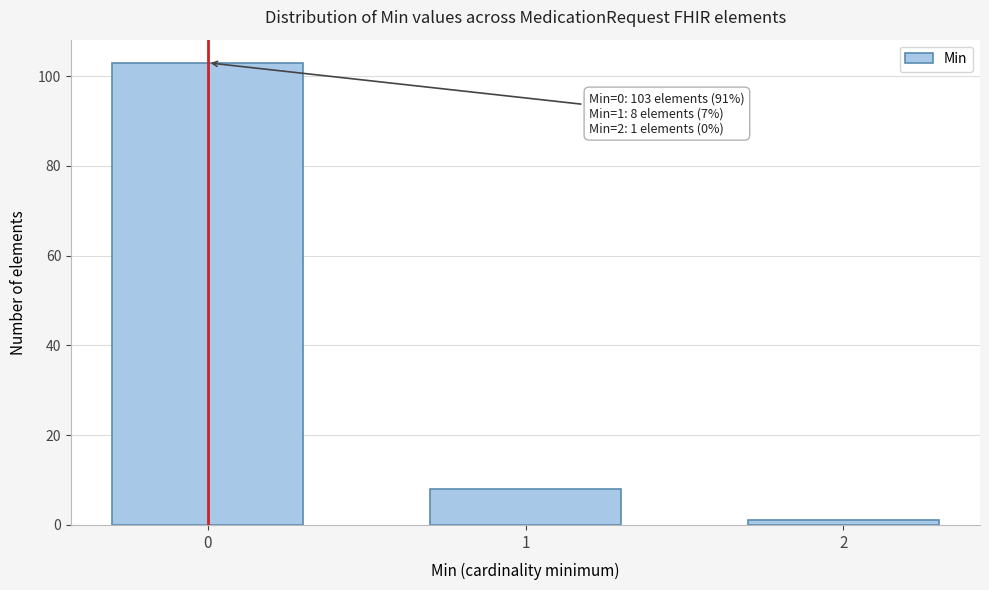

Reading left to right, what are all the values shown in this chart?

103	8	1